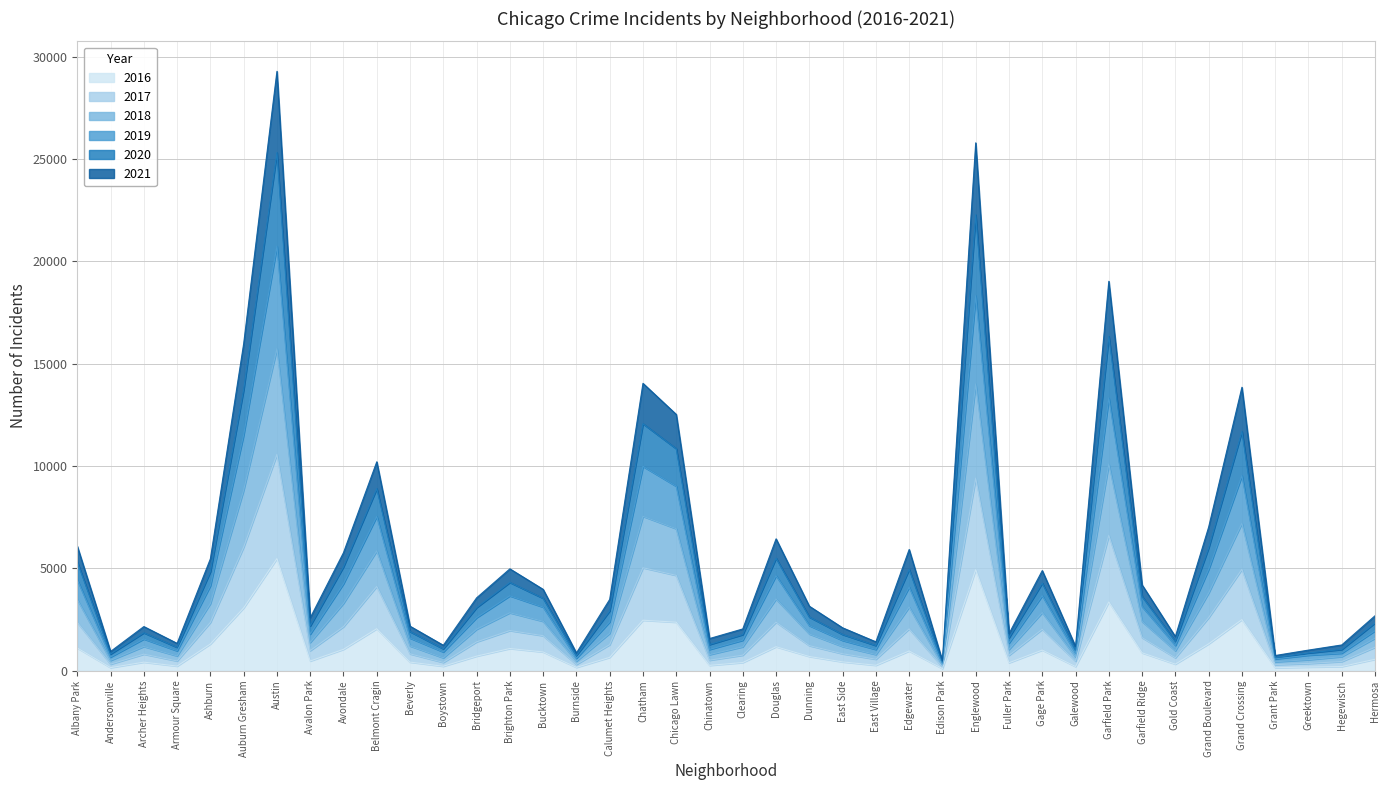

At which category is the sum across all series the highest?

Austin